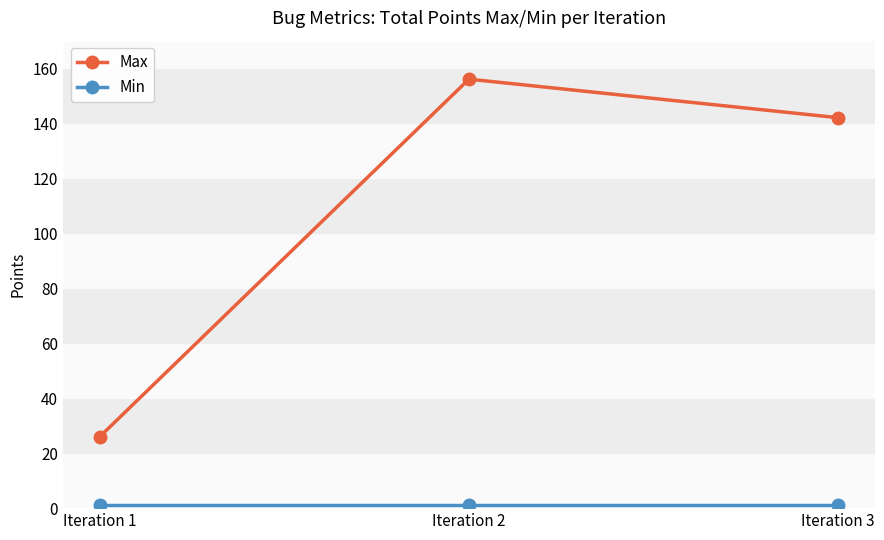

At how many categories does at least one series exceed 141?

2